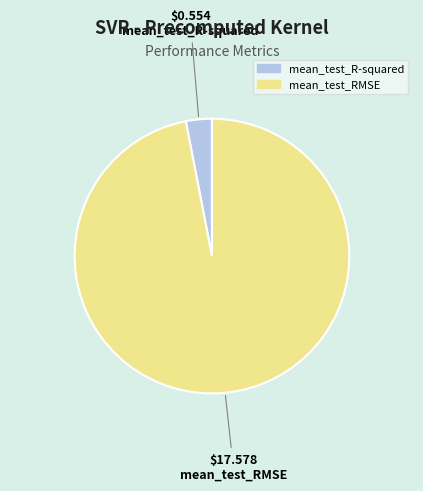

How many slices are in this pie chart?

2